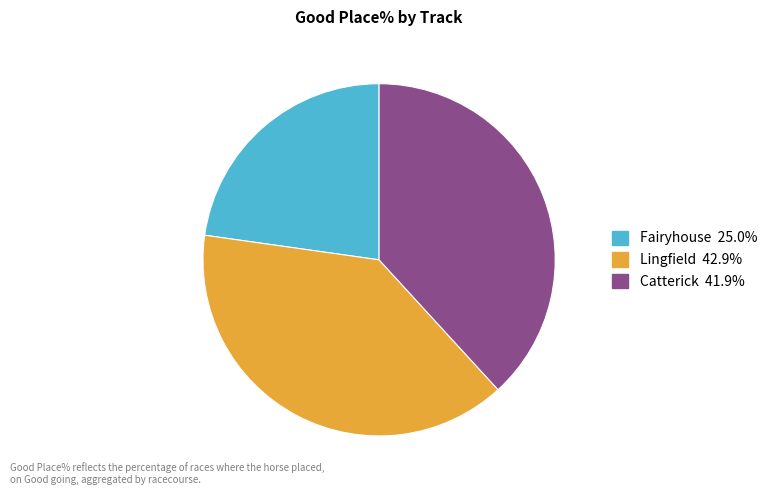

Does any single category account for the majority?

No